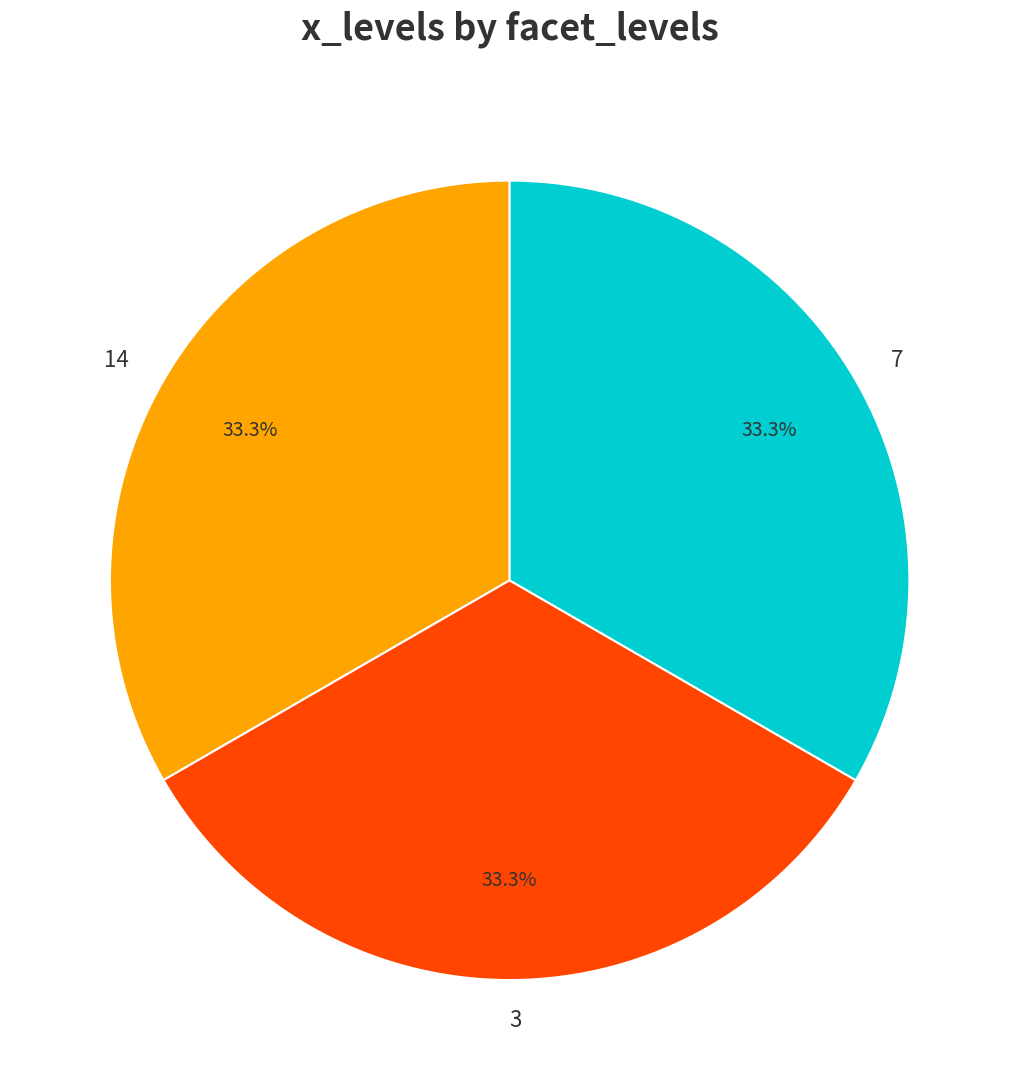

How many slices are in this pie chart?

3